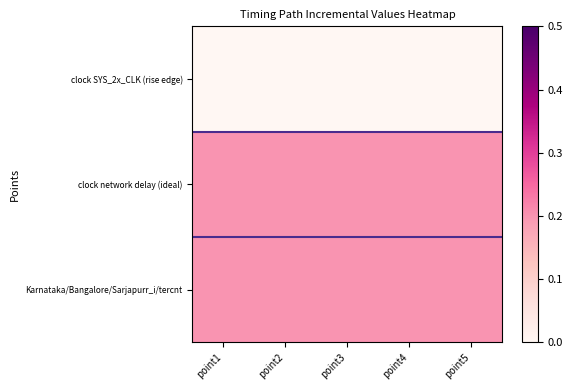

What is the total value across all series at point4?

0.4